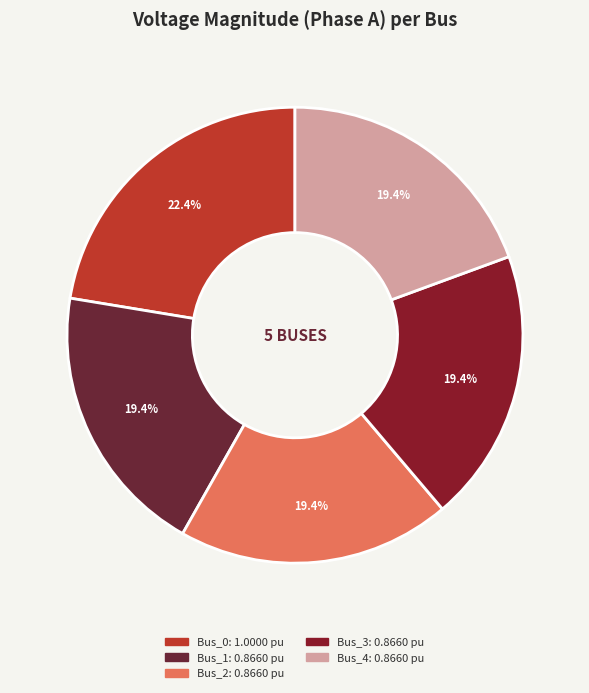

How many slices are in this pie chart?

5